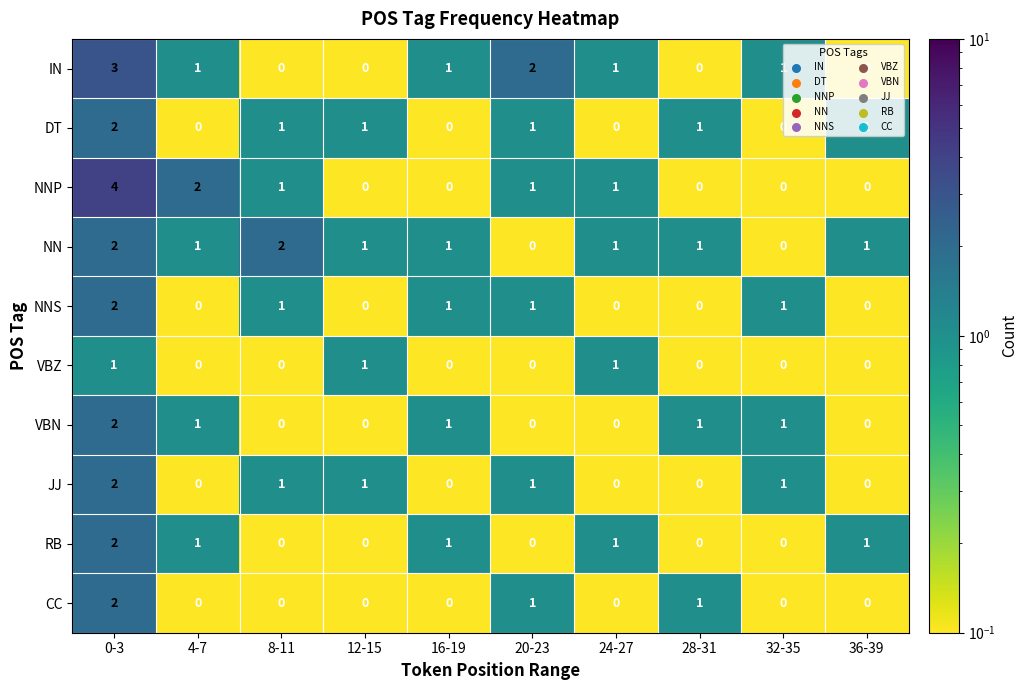

Which series changed the most between 20-23 and 36-39?

IN